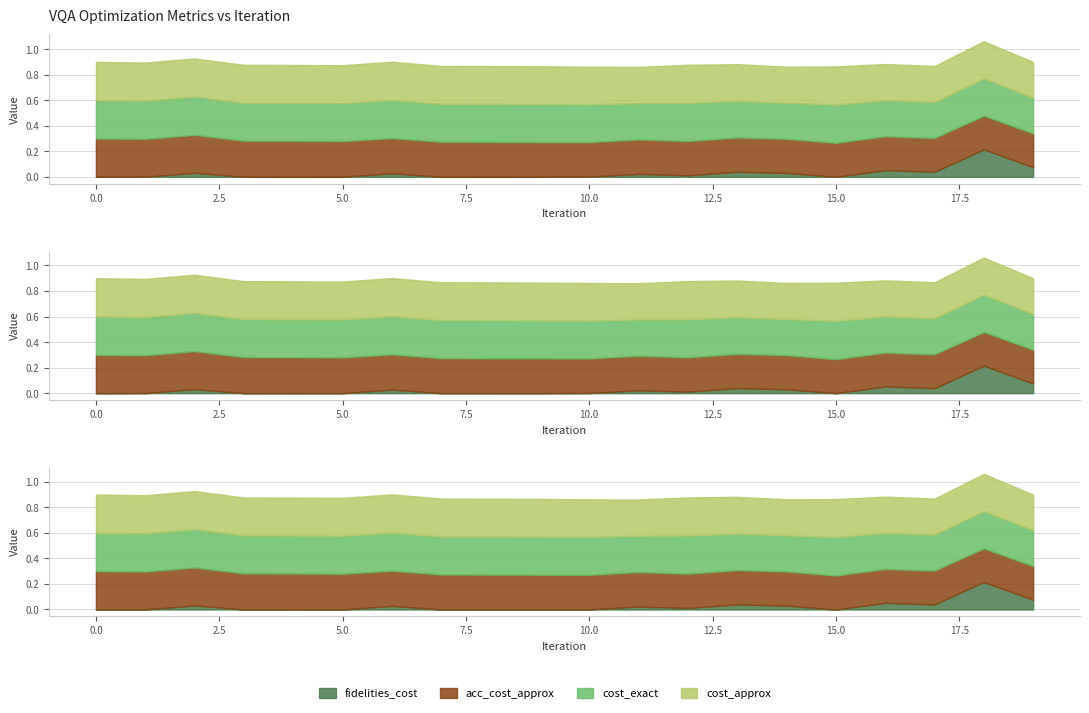

Is the value of acc_cost_approx at 13 greater than the value of cost_approx at 7?

No